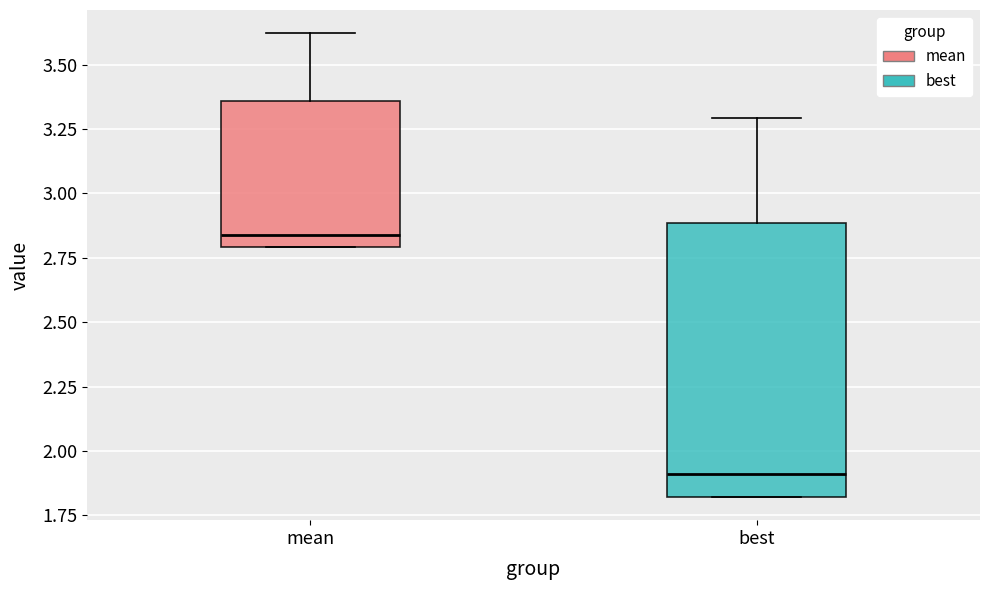

Which box has the lowest median line?

best